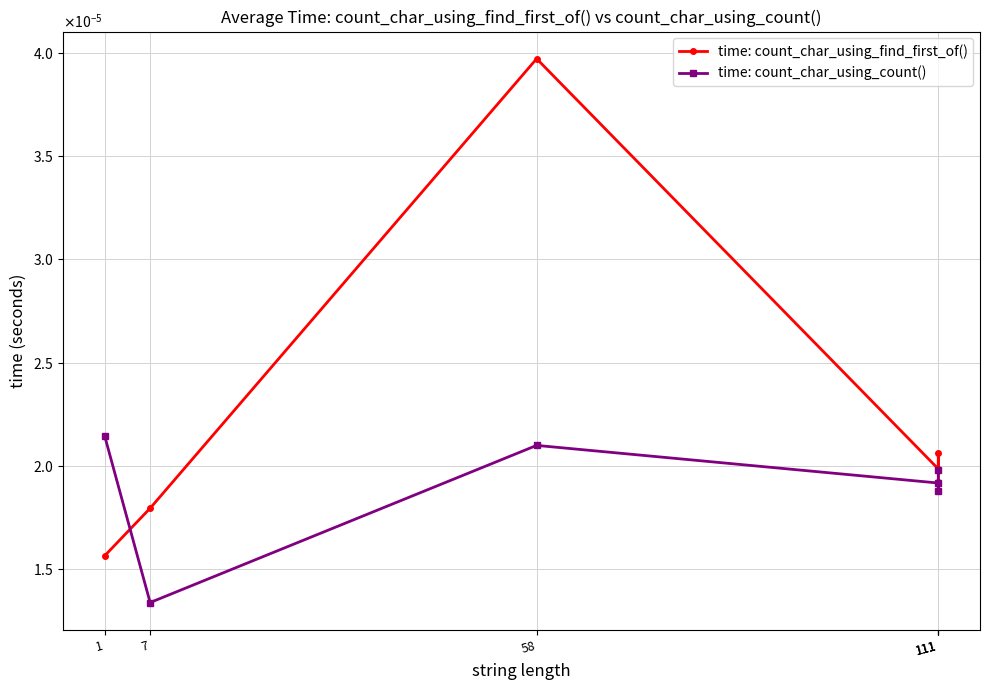

Does the chart have visible grid lines?

Yes